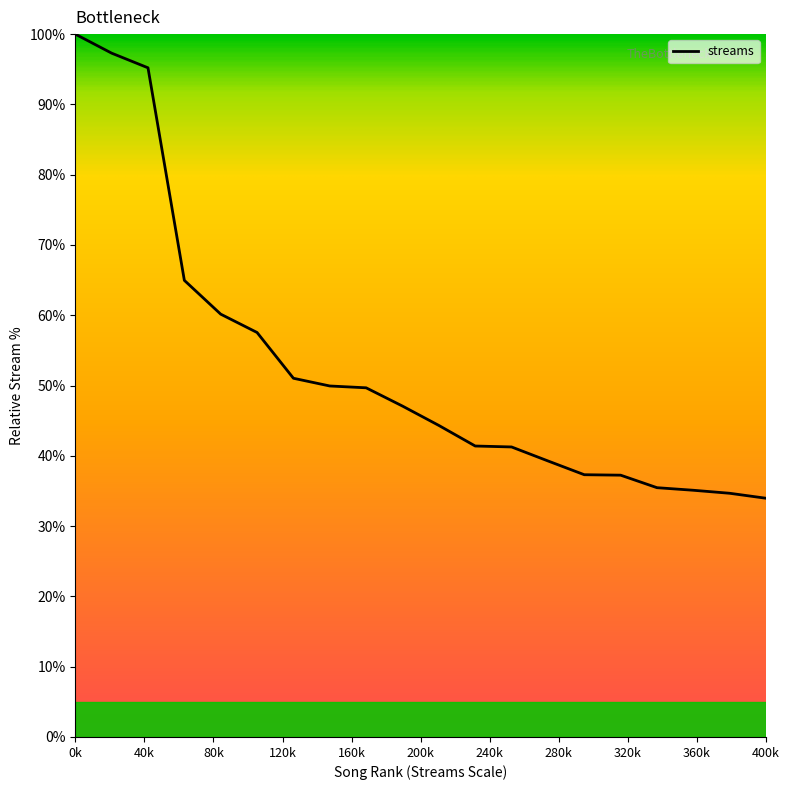

What is the difference between the maximum and minimum values?

66.0